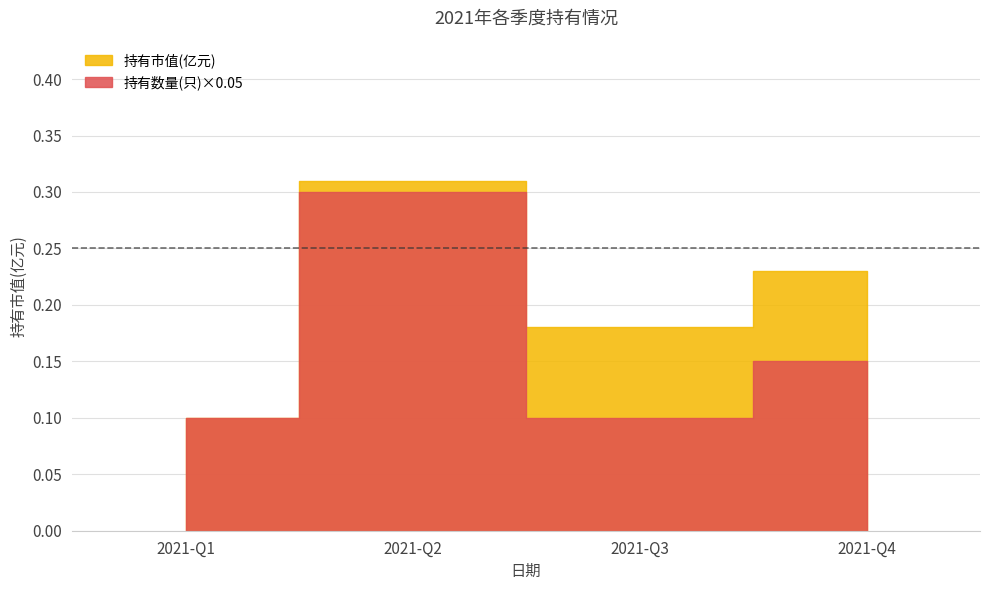

Is it true that 持有数量(只) equals 0.2 at 2021-Q3?

False